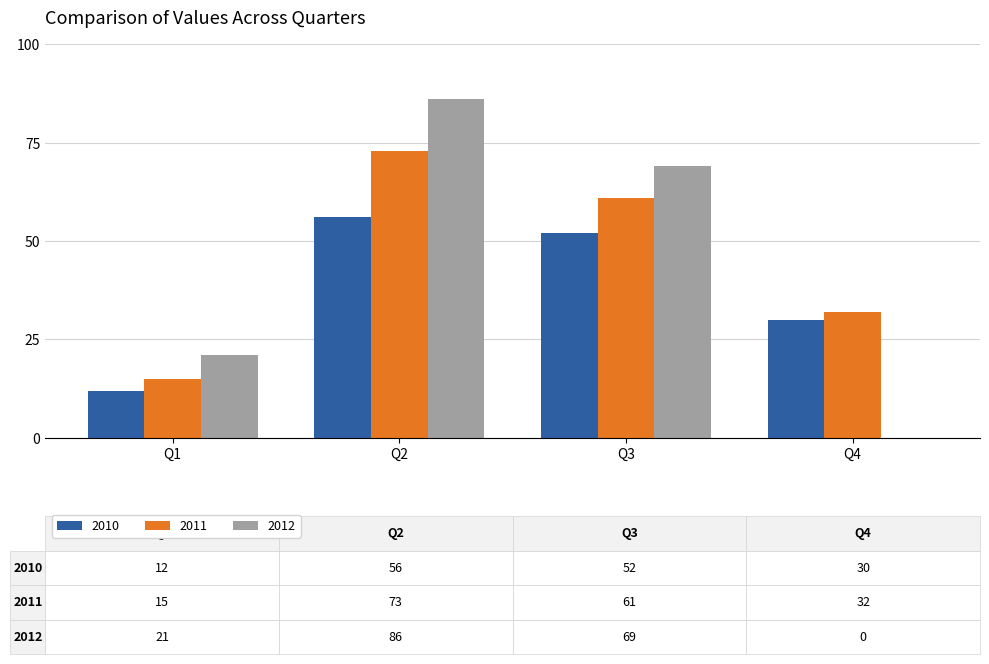

What is the sum of all 2012 values?

176